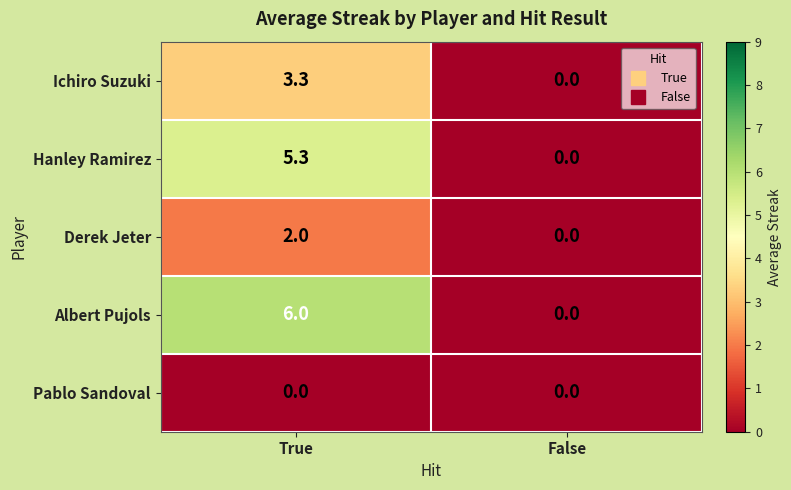

Where is Ichiro Suzuki nearest to the value 1?

False